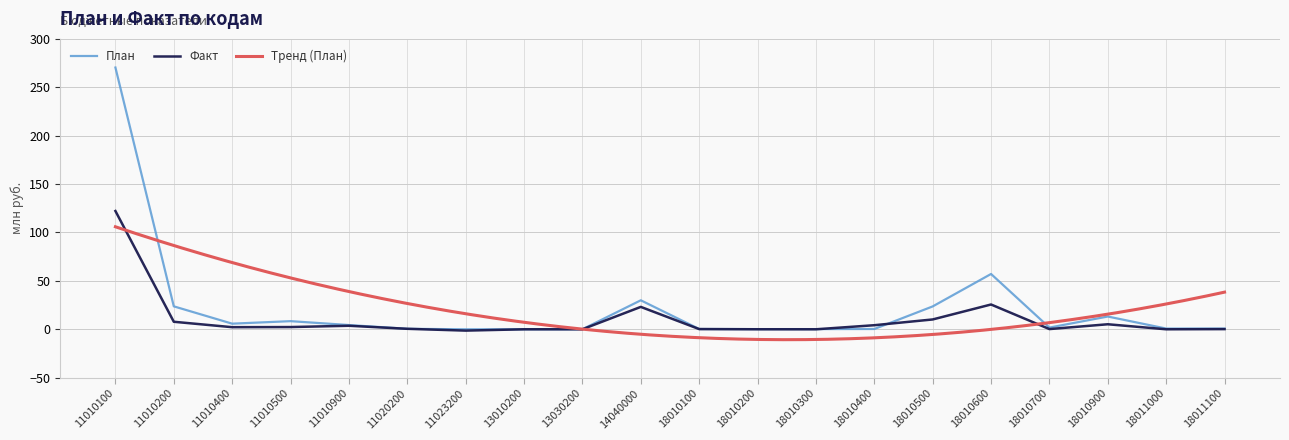

Is it true that Факт equals 0.4 at 18010700?

False